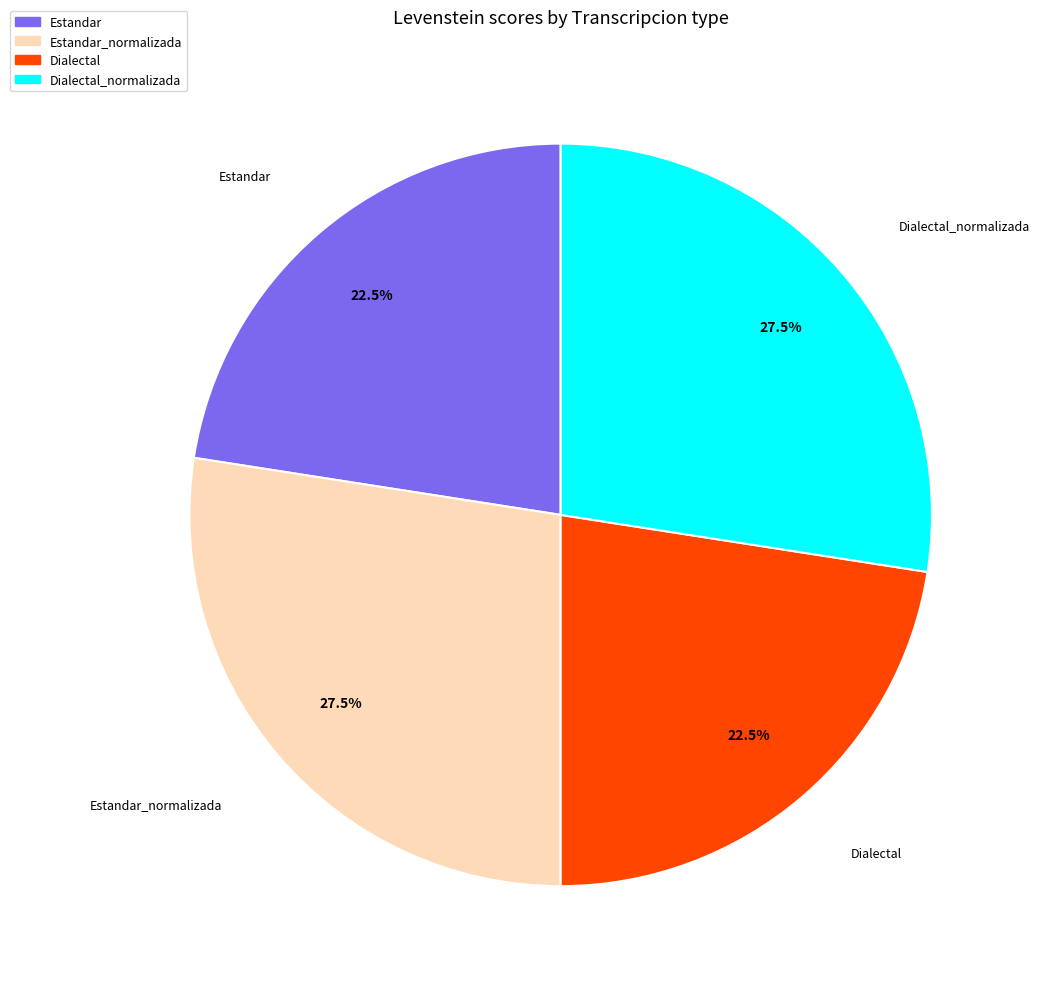

Count the number of slices in the pie.

4